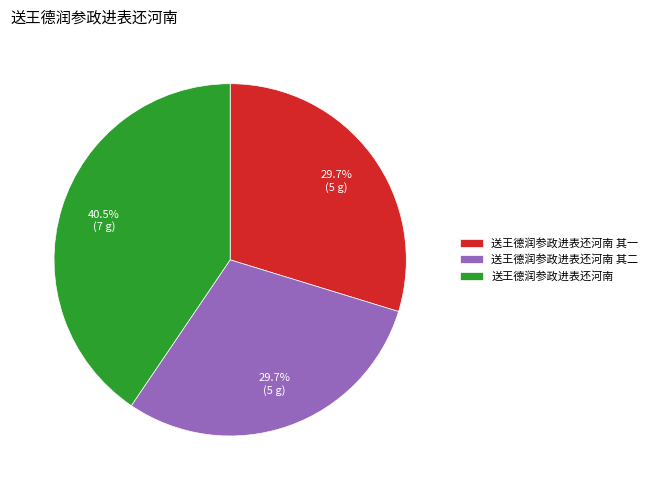

To the nearest percent, what portion does 送王德润参政进表还河南 其二 represent?

30%